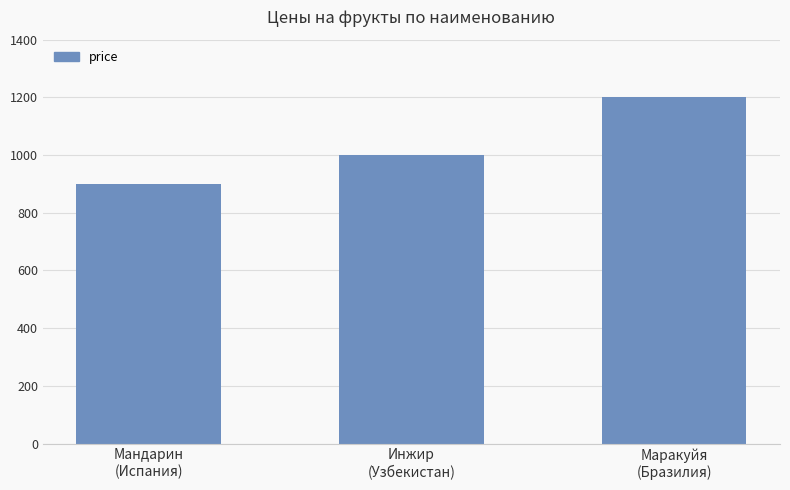

What is the sum of all values?

3100